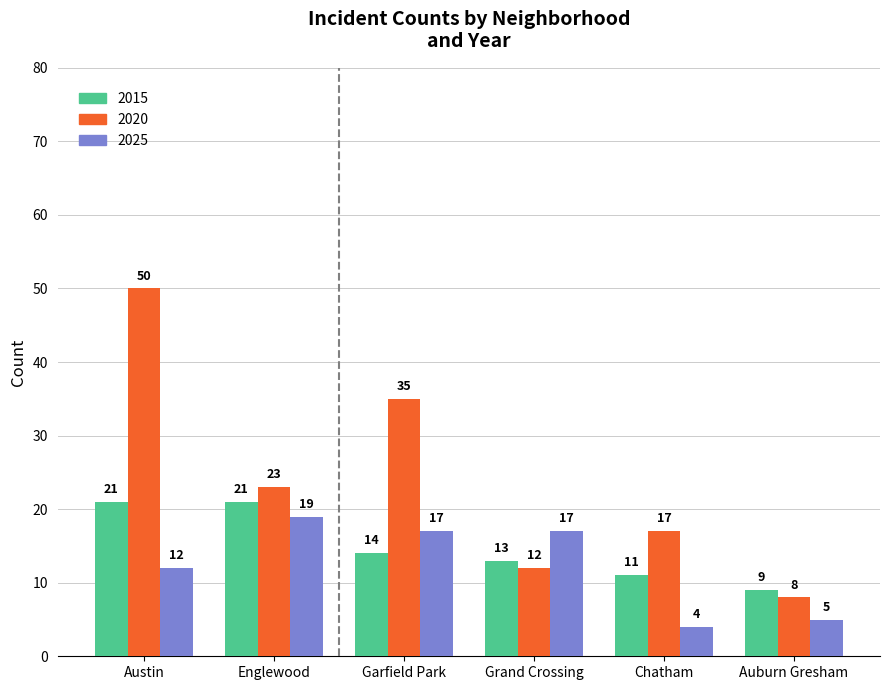

Are the bars horizontal?

No